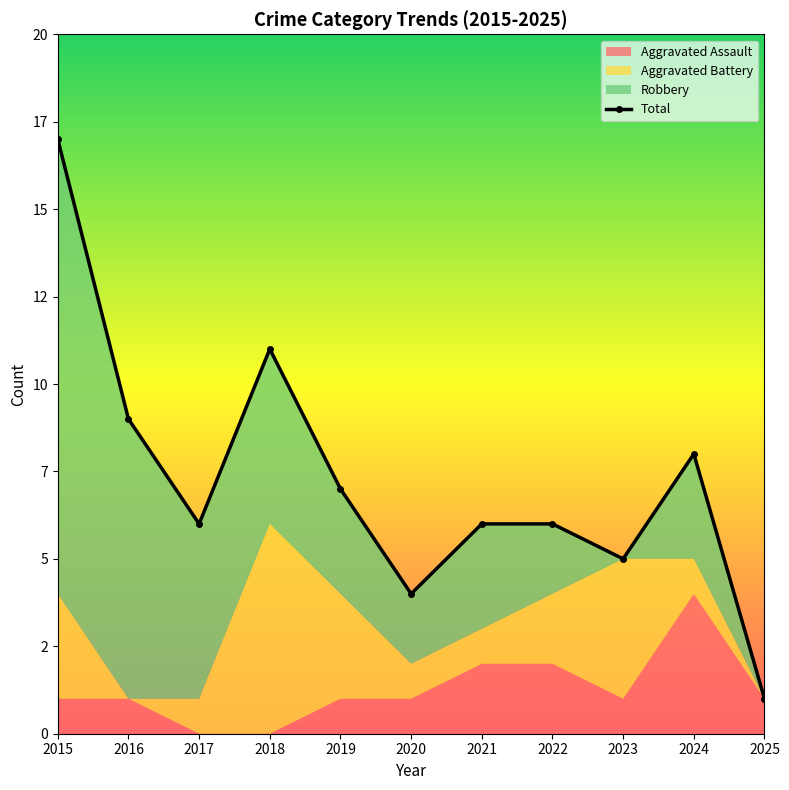

True or false: the data shows 8 at 2022.

False